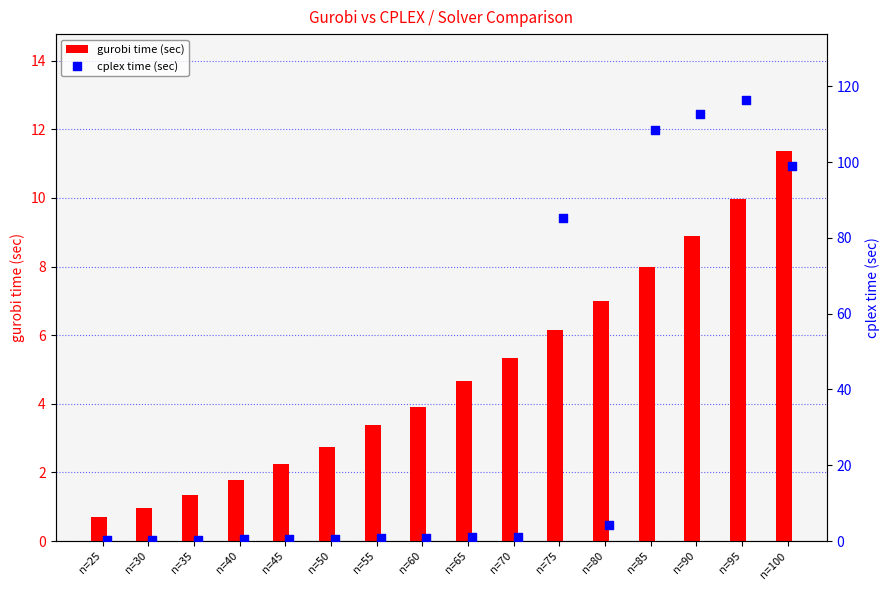

Which series contains the lowest Y value?

cplex time (sec)